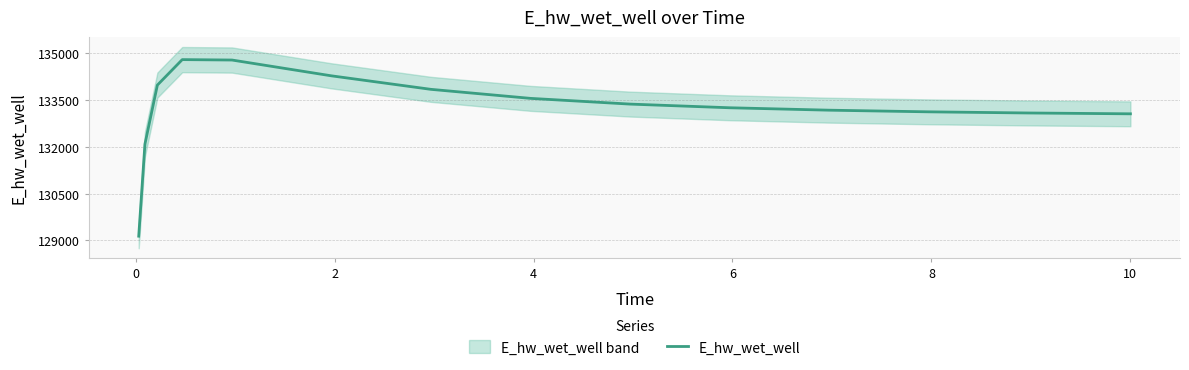

The chart shows a value of 228396.0 at 10. True or false?

False